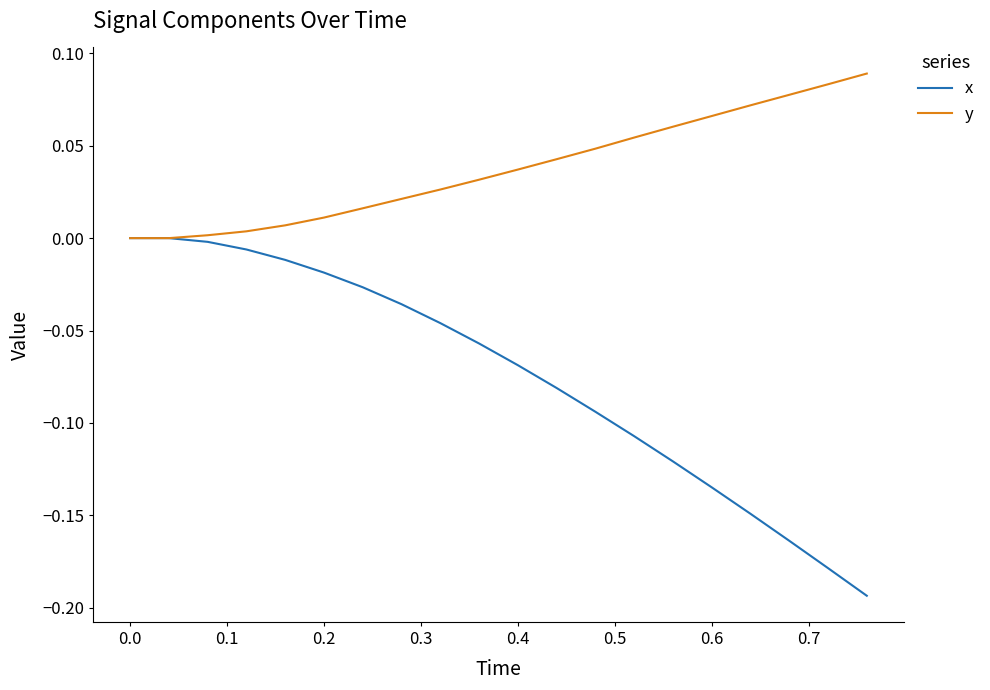

Which series has the largest total across all categories?

y